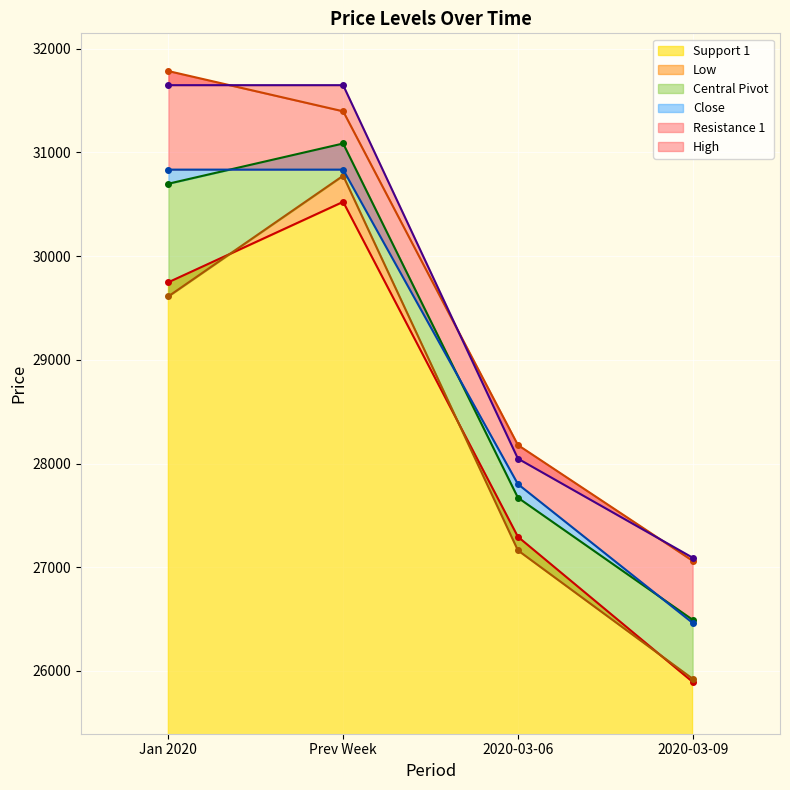

How many data points in Support 1 are less than 29748?

2